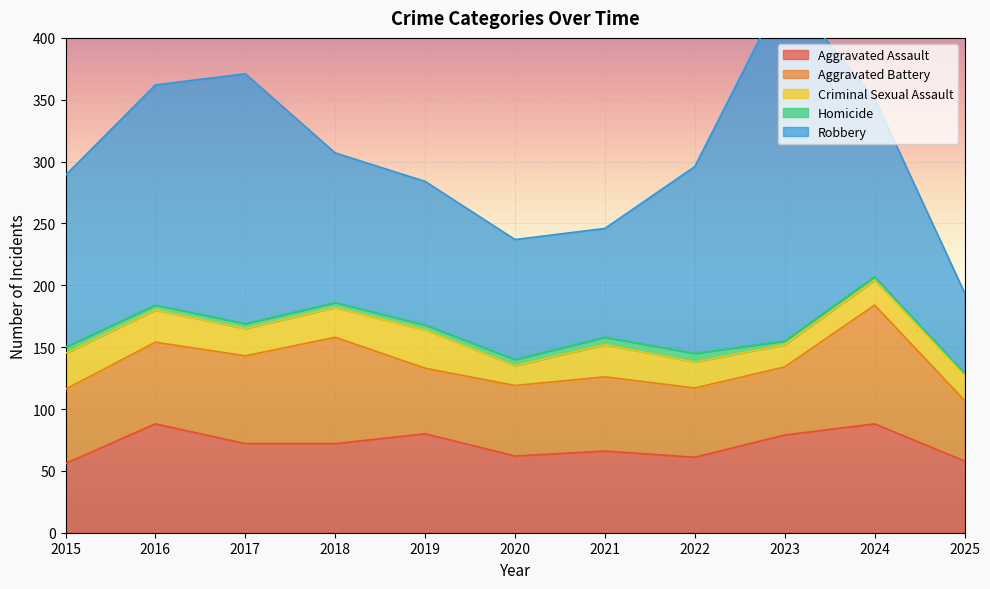

Which series has the largest range (max minus min)?

Robbery